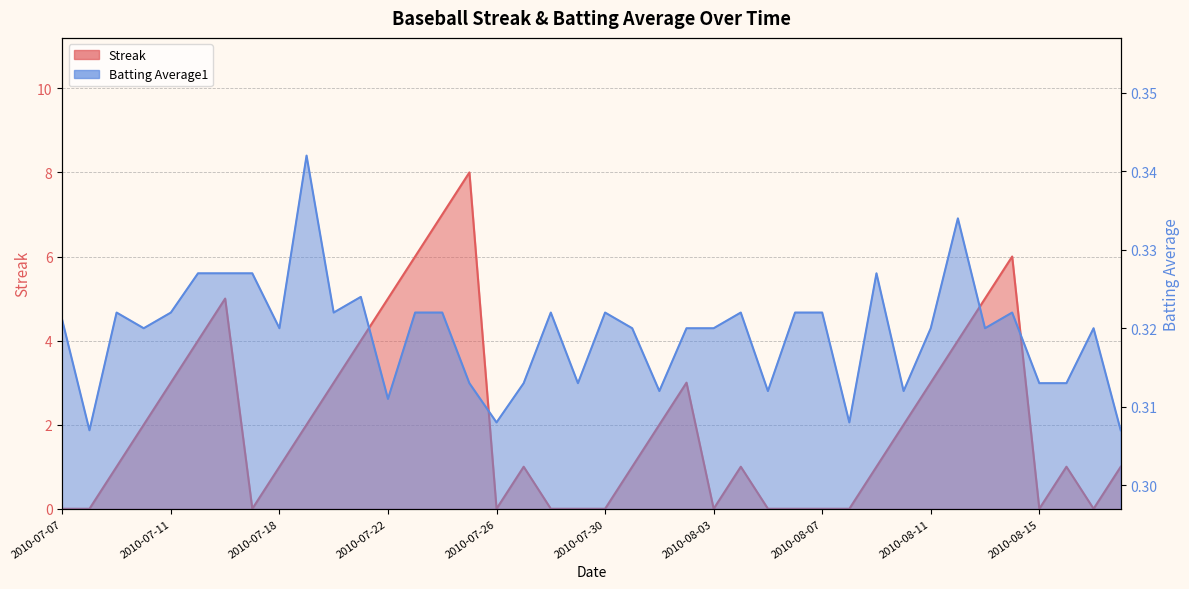

Is the value of Batting Average1 at 2010-07-17 greater than the value of Streak at 2010-08-03?

Yes